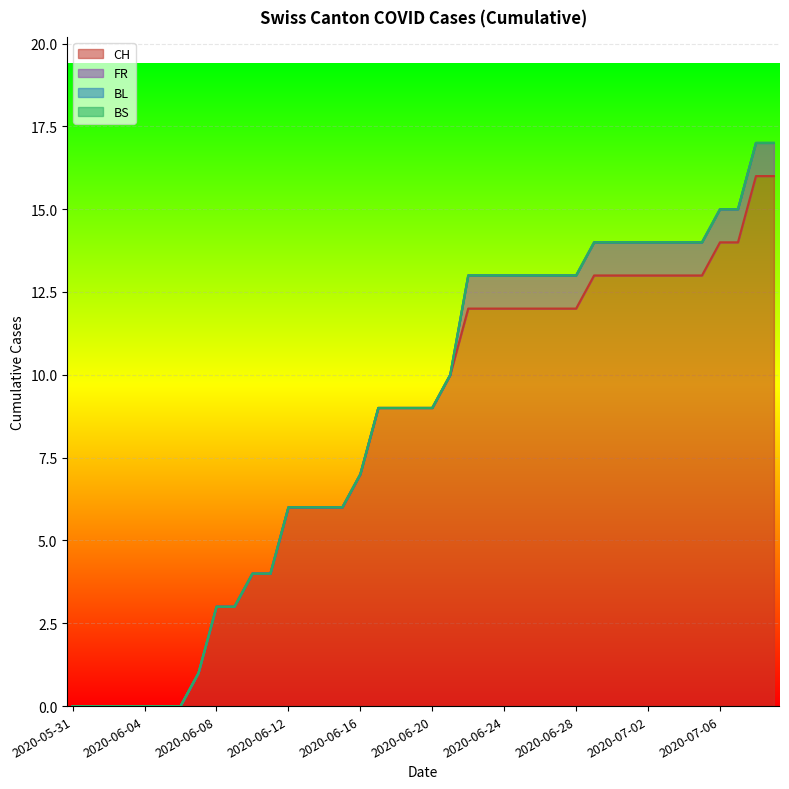

True or false: CH and BL cross at least once.

False